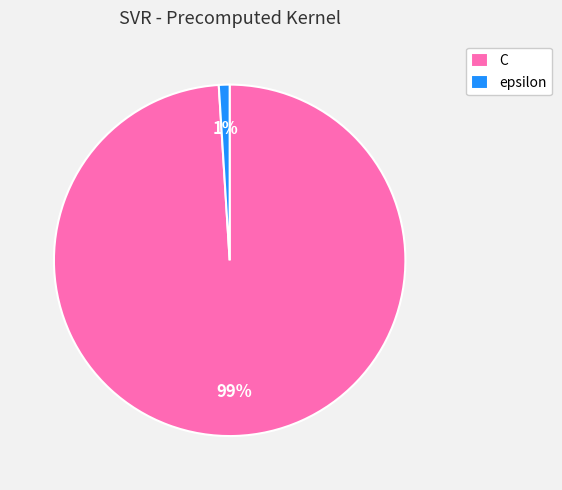

Is it true that C is 99% of the pie?

True